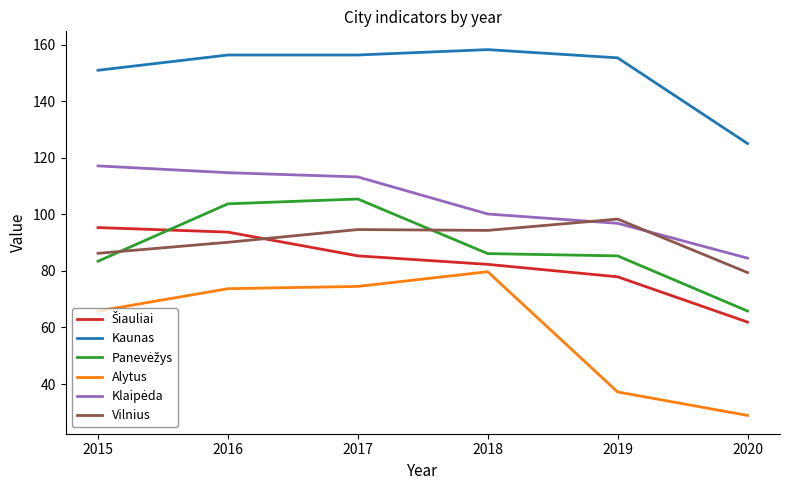

Which series has the widest spread of values?

Alytus